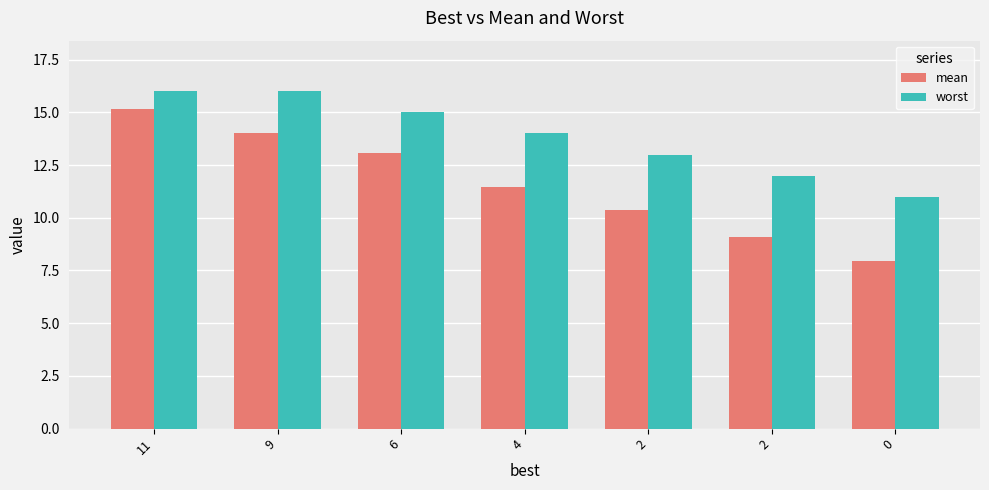

Reading left to right, what are all the values shown in this chart?

mean: 11=15.2	9=14.0	6=13.1	4=11.5	2=10.4	2=9.1	0=7.9
worst: 11=16.0	9=16.0	6=15.0	4=14.0	2=13.0	2=12.0	0=11.0